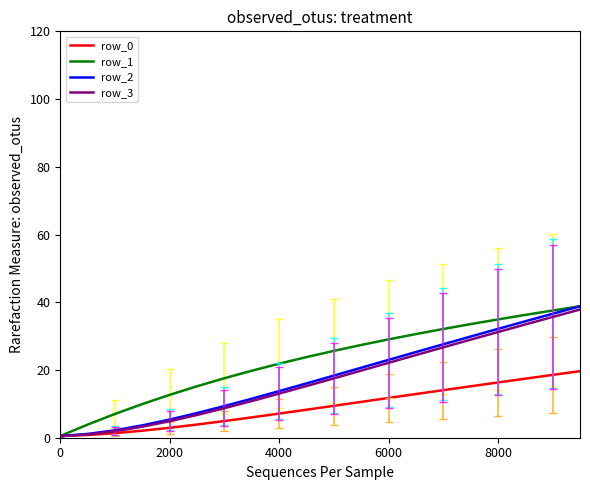

What is the maximum value shown in the chart?

38.8